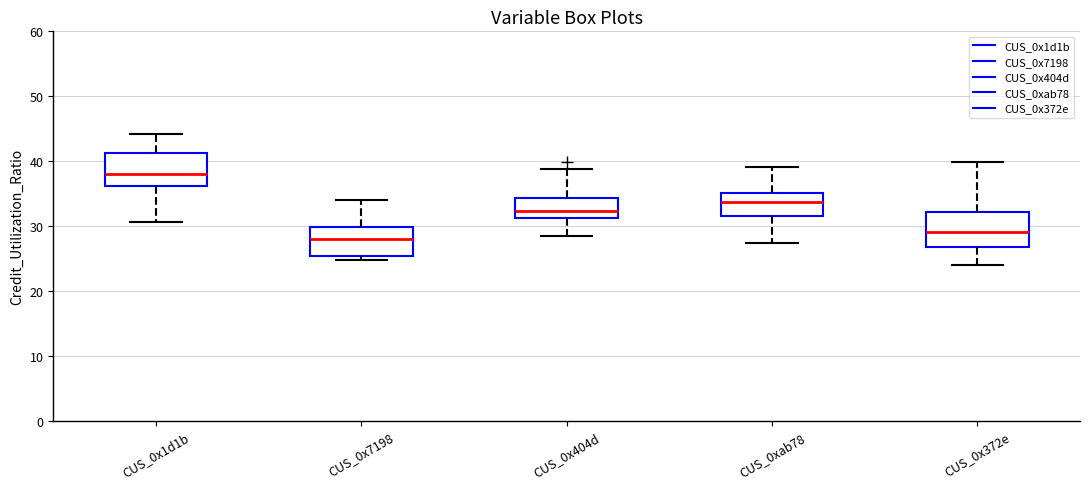

Reading left to right, transcribe this box plot: for each box, give where its median line is, the range the box spans, and where its two whiskers end, as read against the y-axis. The values are not printed on the chart, so give them approximately, as read against the axis.

CUS_0x1d1b: median 38, box 36 to 41, whiskers 31 to 44
CUS_0x7198: median 28, box 25 to 30, whiskers 25 (just below the box's lower edge) to 34
CUS_0x404d: median 32, box 31 to 34, whiskers 29 to 39
CUS_0xab78: median 34, box 32 to 35, whiskers 27 to 39
CUS_0x372e: median 29, box 27 to 32, whiskers 24 to 40